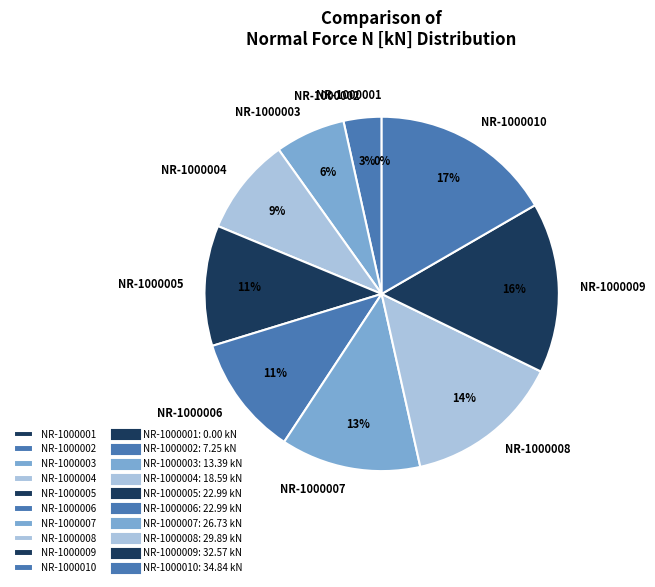

To the nearest percent, what is the average slice percentage?

10%